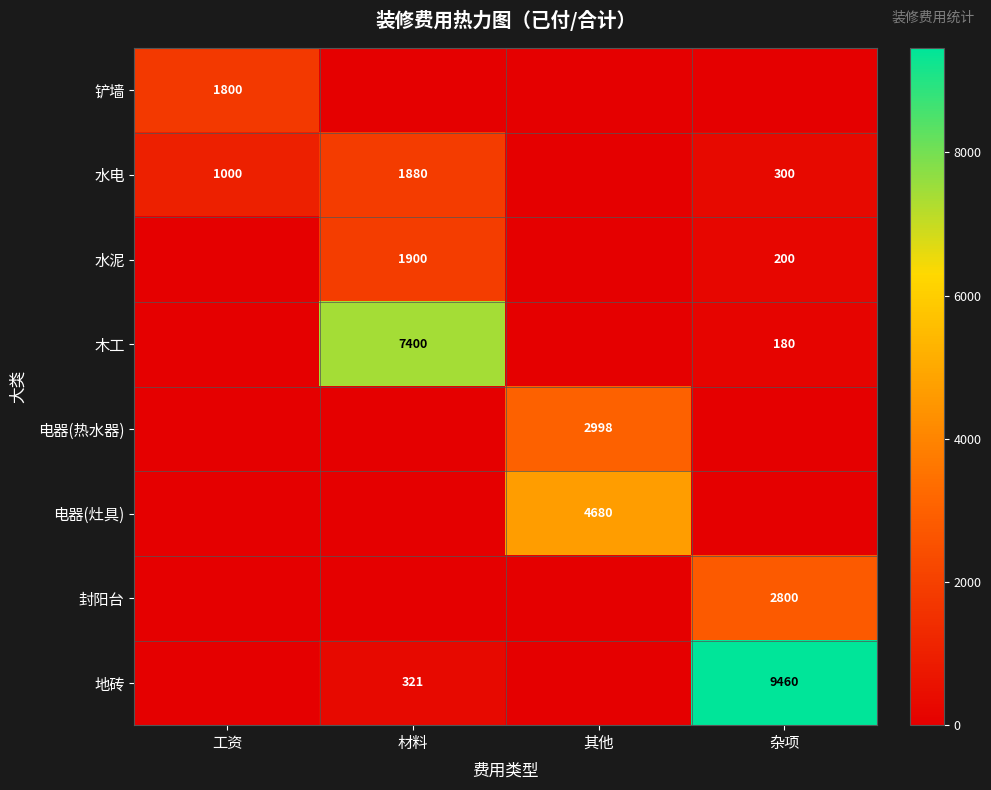

What is the sum of the 水电 values at 杂项 and 工资?

1300